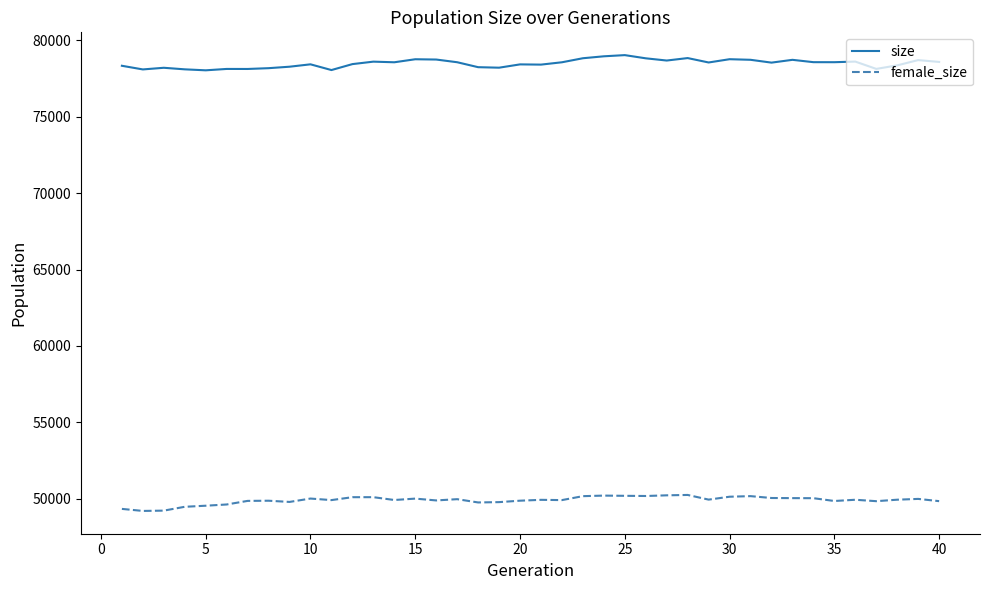

Rank the series by their average value, from lowest to highest.

female_size, size